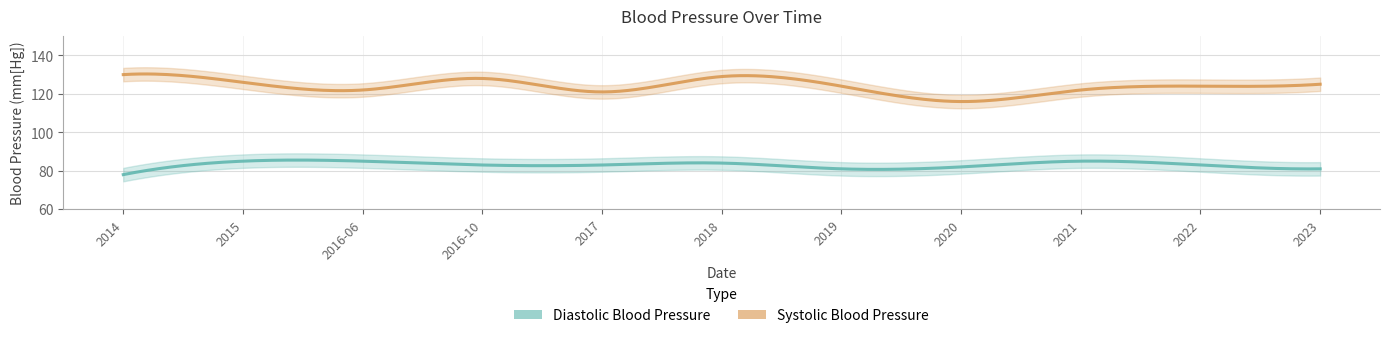

Rank the categories by Systolic Blood Pressure value from highest to lowest.

2014, 2018, 2016-10, 2015, 2023, 2019, 2022, 2016-06, 2021, 2017, 2020